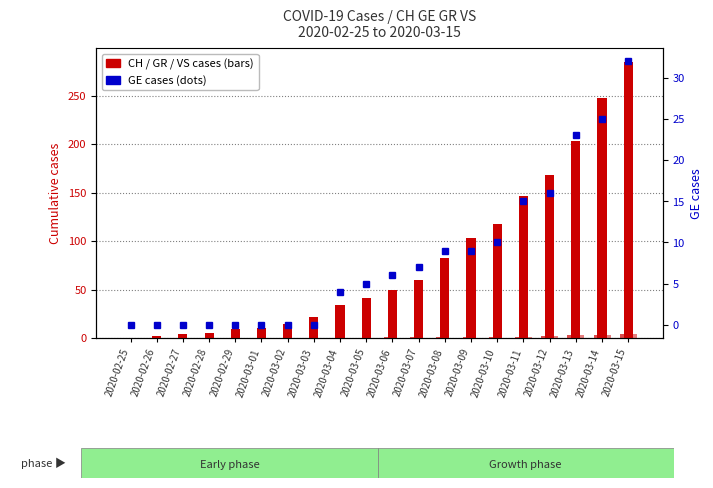

The CH (total cases) series shows 50 at 2020-03-06. True or false?

True